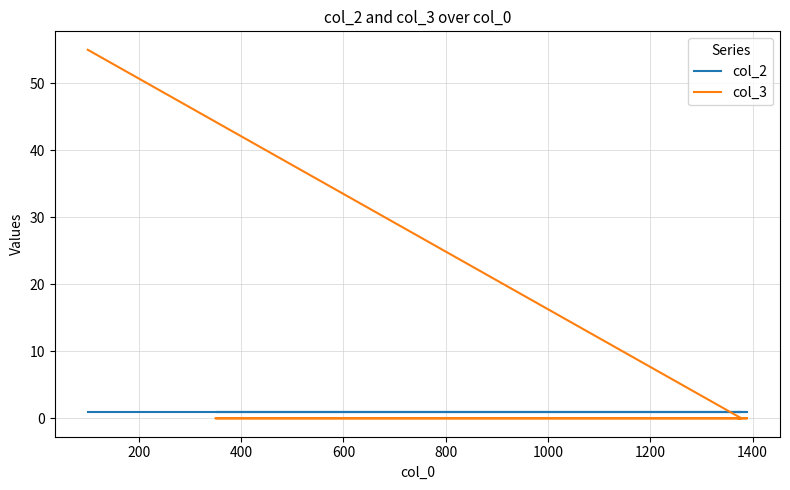

What is the sum of all col_2 values?

5